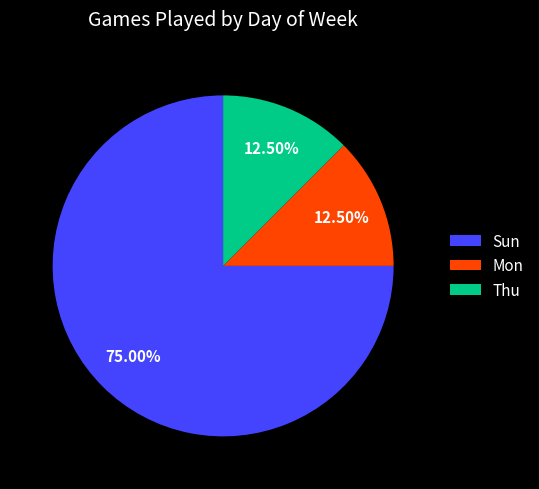

Is Sun the majority of the pie?

Yes